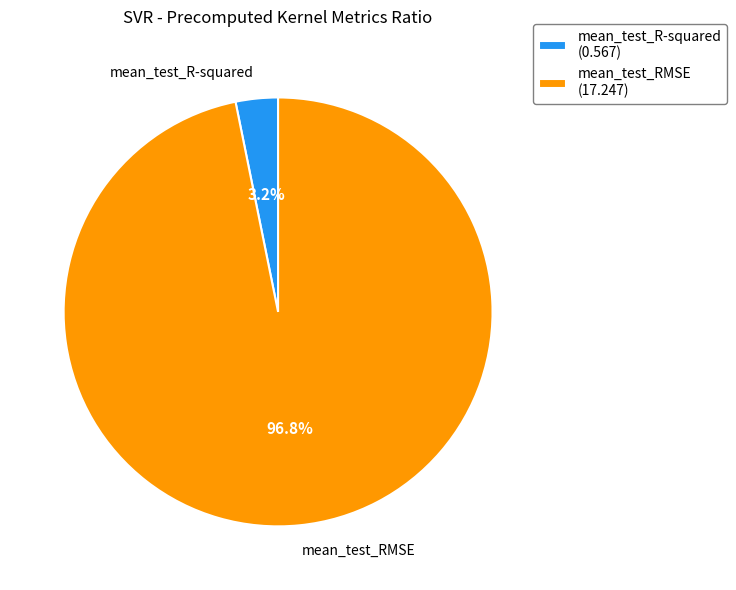

To the nearest percent, what percentage of the pie is mean_test_RMSE?

97%